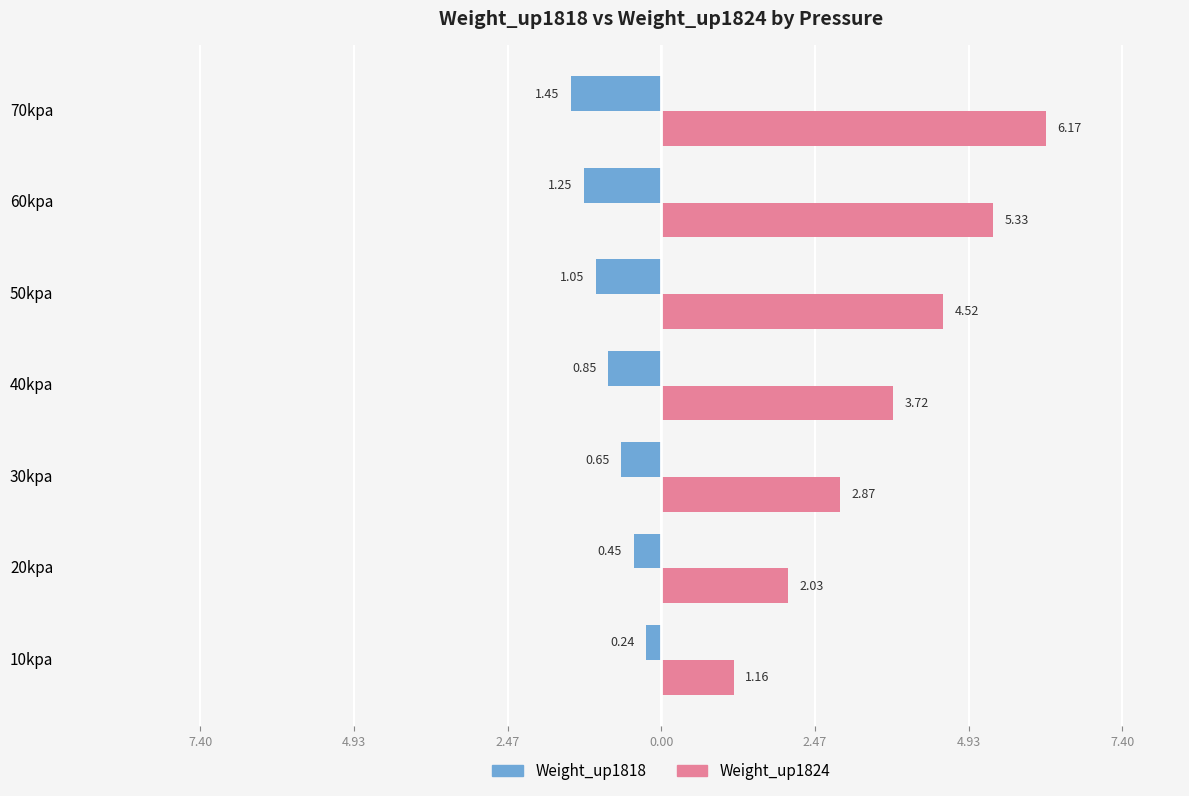

What are all the series names shown in the legend?

Weight_up1818, Weight_up1824